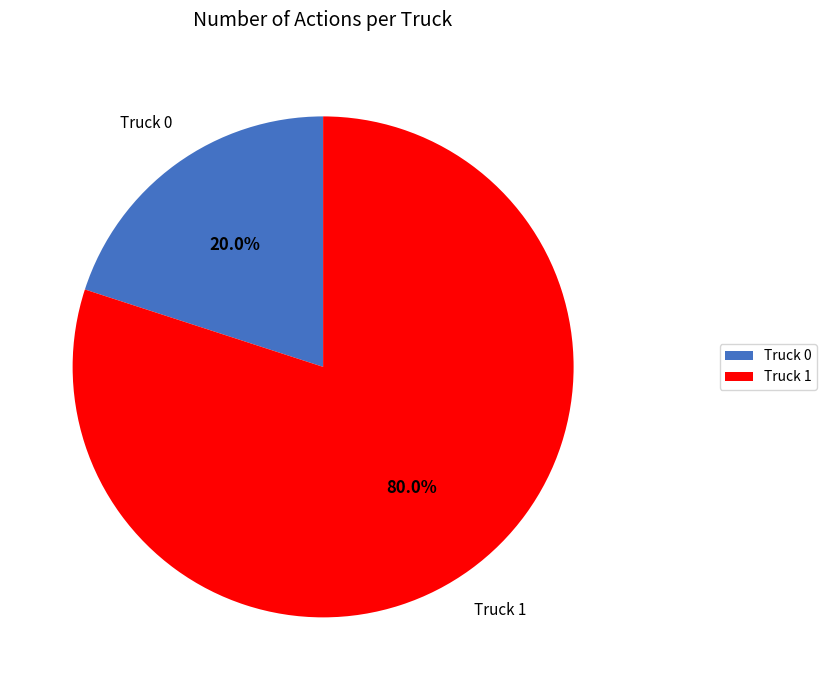

Count the number of slices in the pie.

2